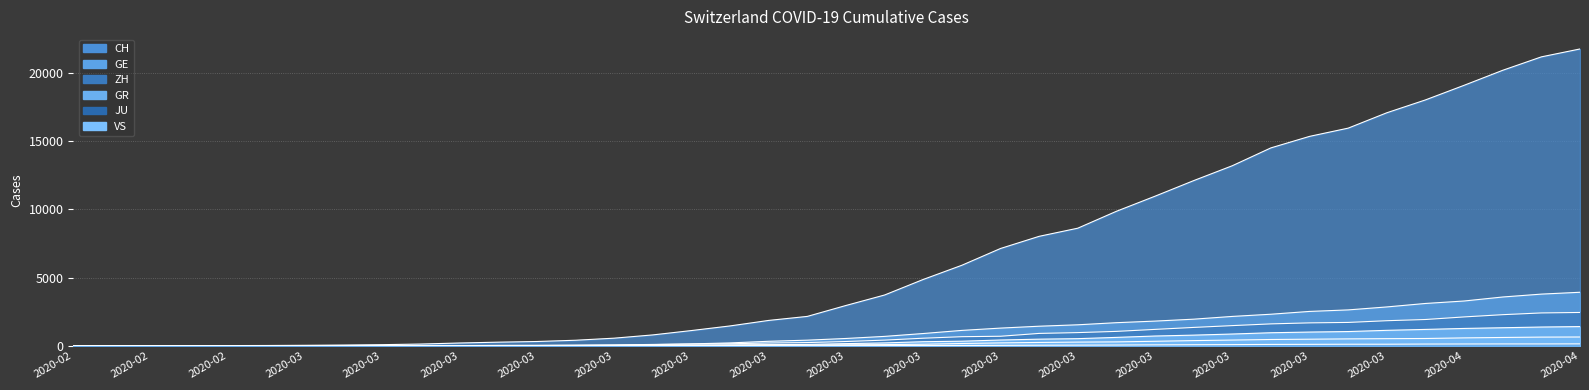

What is the label of the 11th point from the right?

2020-03-25